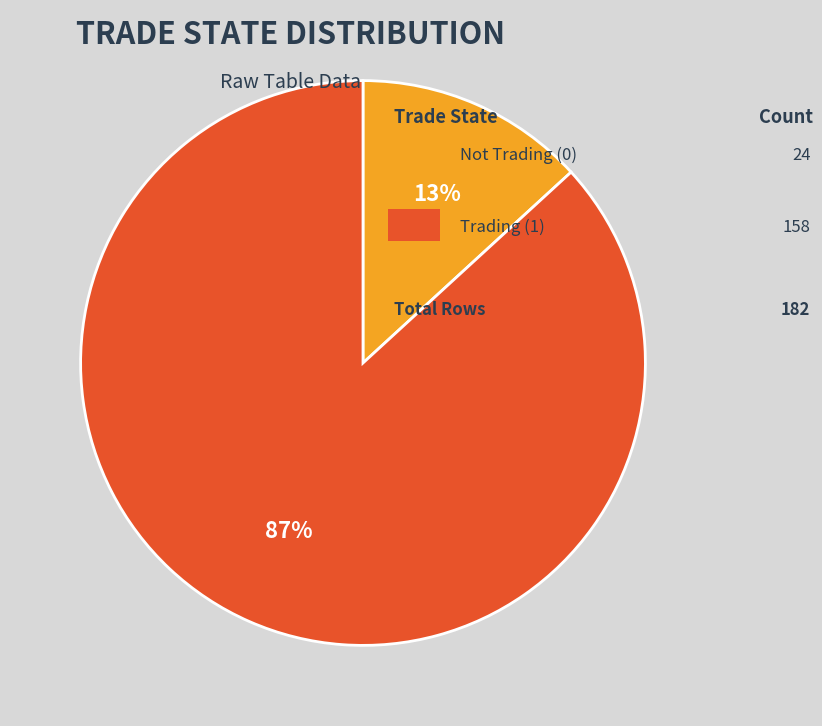

Is there a majority slice in this chart?

Yes